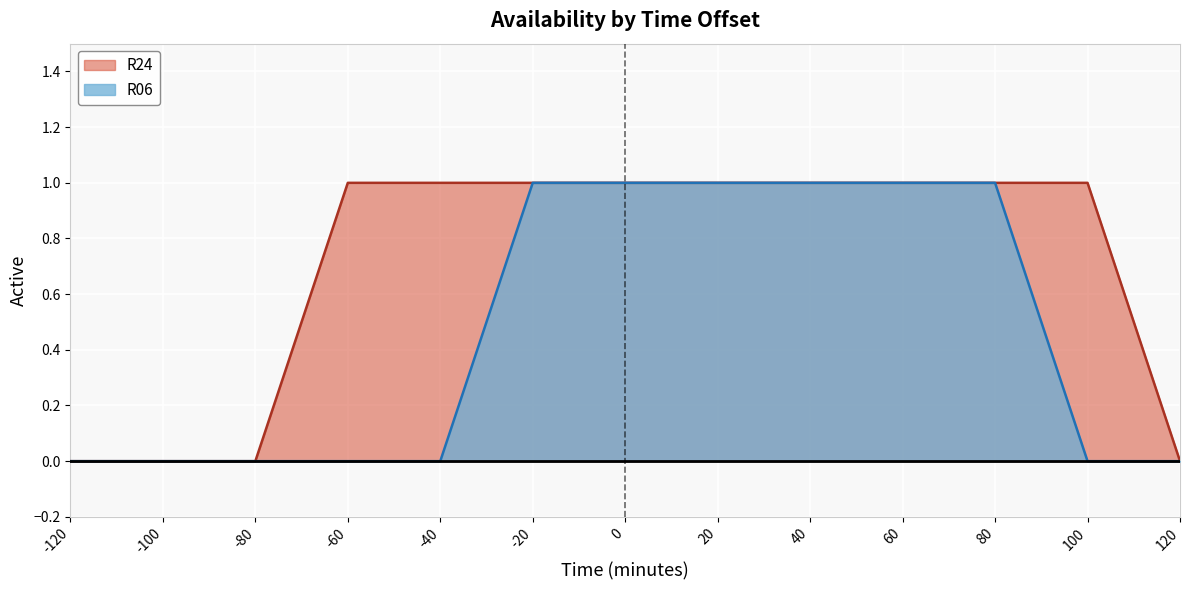

What is the value of the R06 point at the 9th from the left?

1